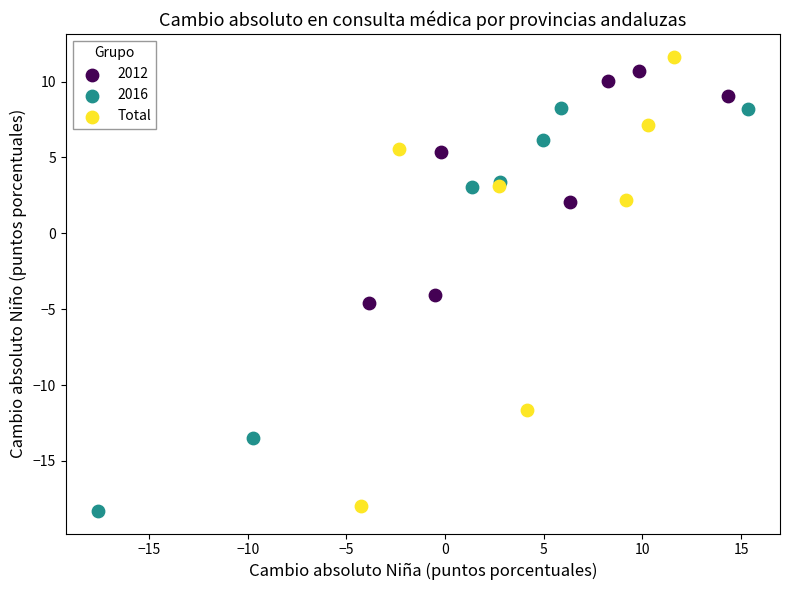

Which series has the widest spread of Y values?

Total